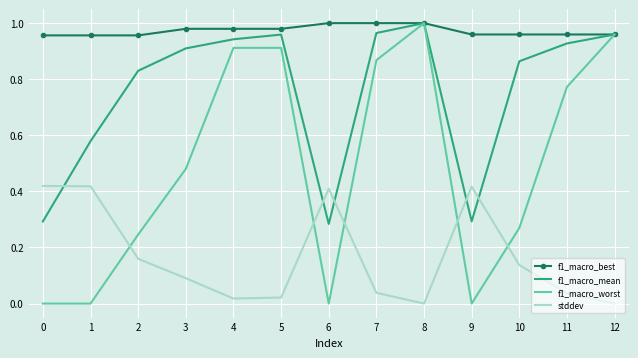

Between 5 and 8, which series saw the biggest shift?

f1_macro_worst